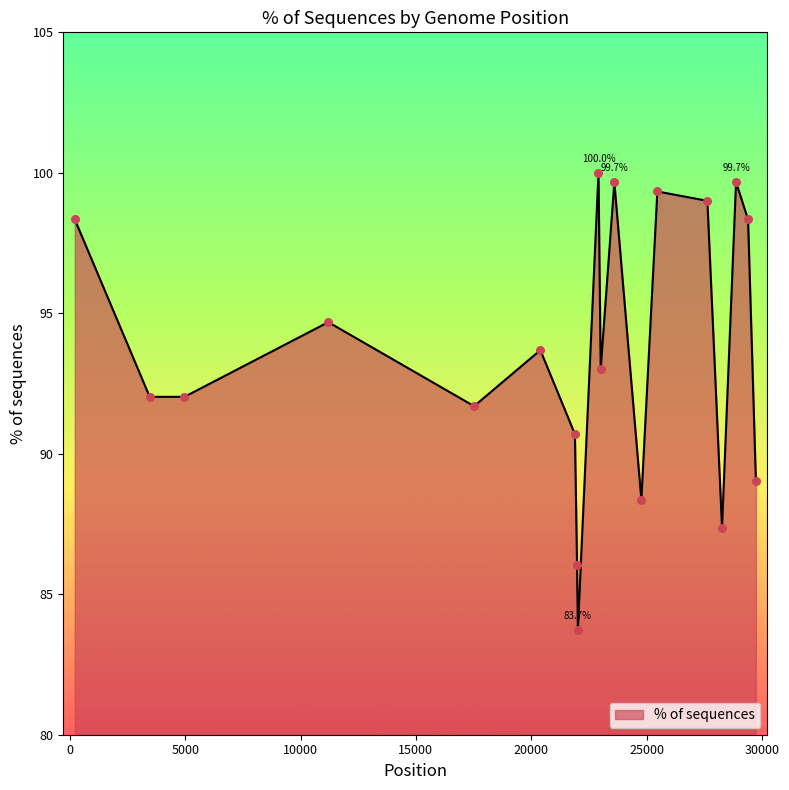

What is the difference between the maximum and minimum values?

16.3